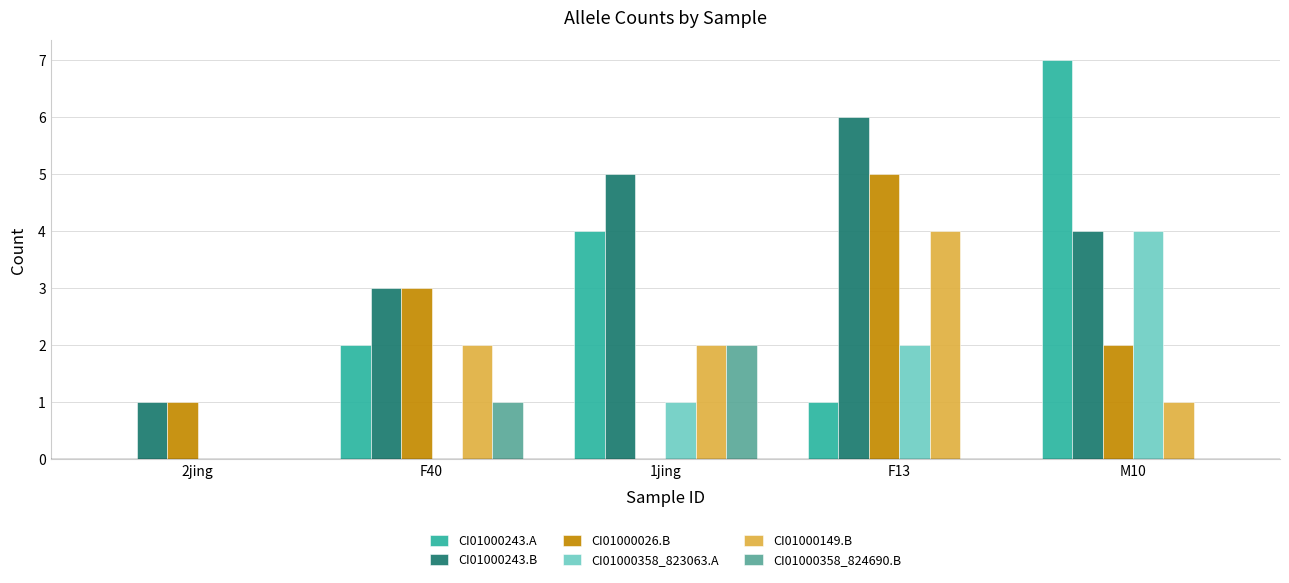

What is the sum of the CI01000358_823063.A values at F13 and M10?

6